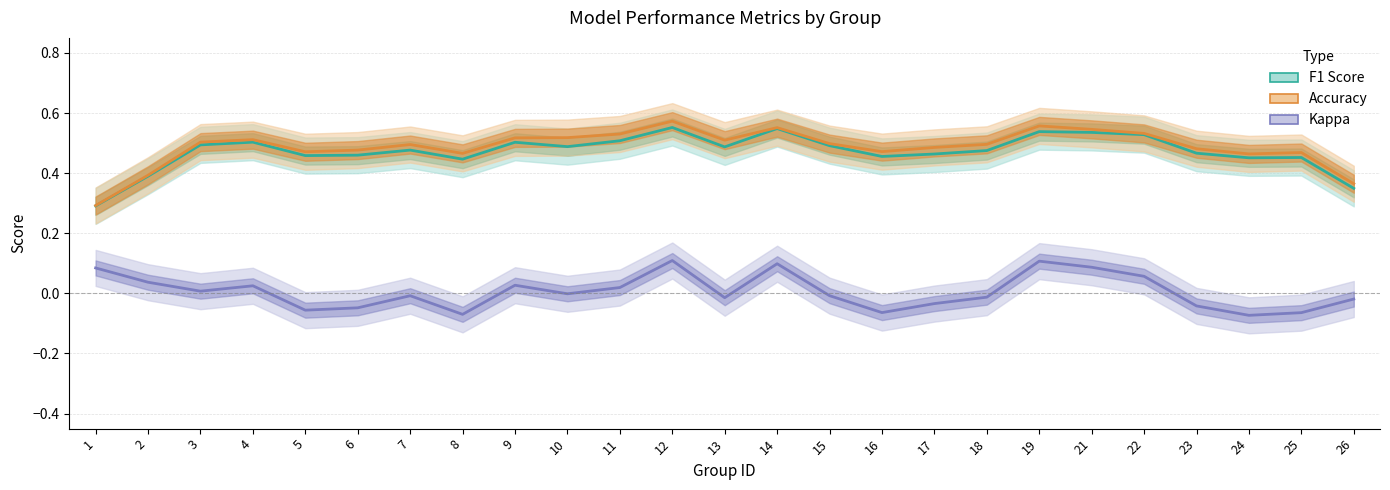

The value of F1 Score at 13 is 0.3. True or false?

False